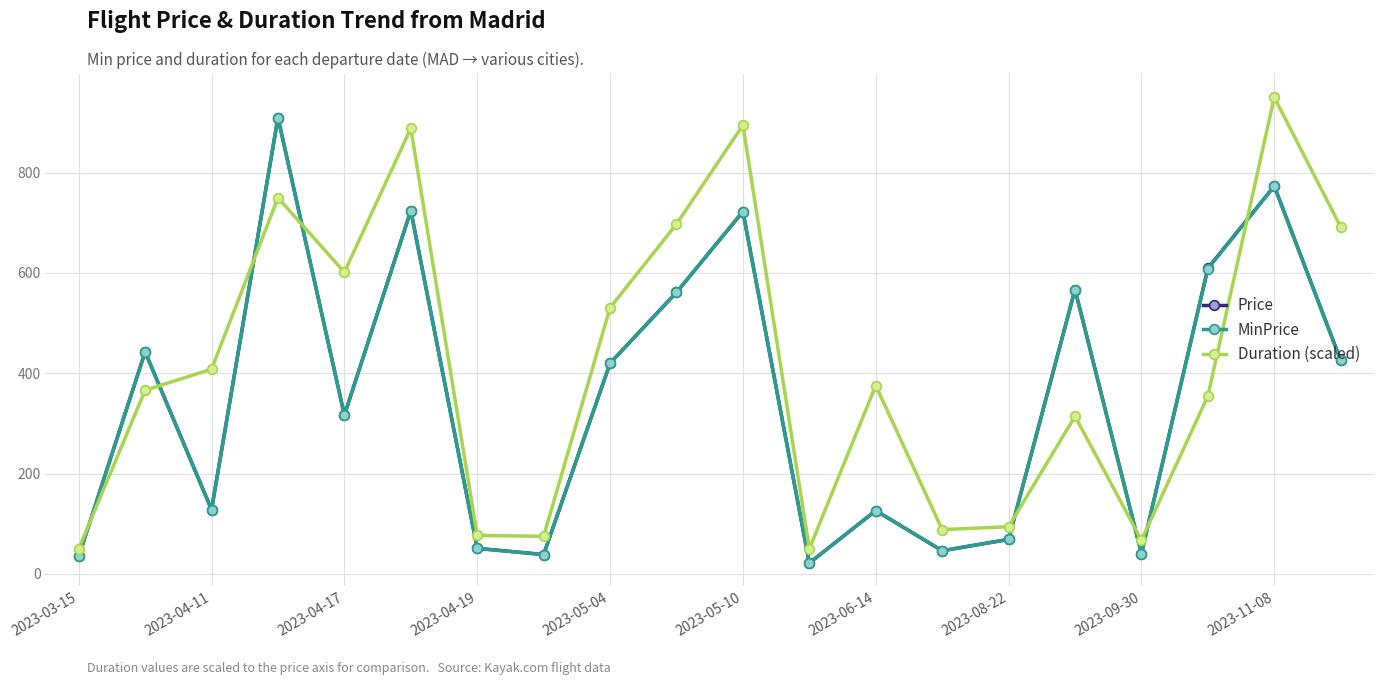

What are all the series names shown in the legend?

Price, MinPrice, Duration (scaled)